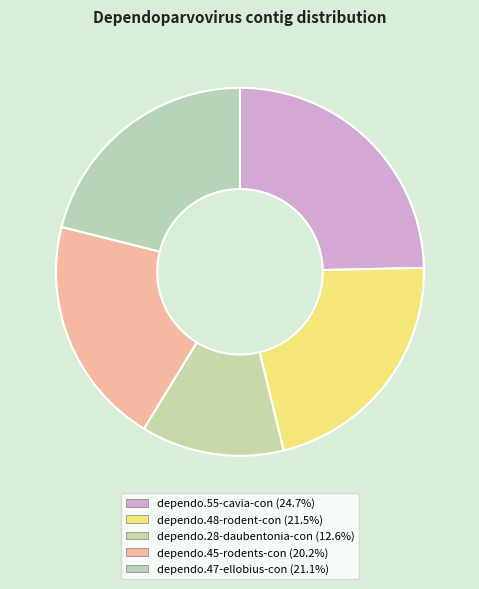

How many segments does this pie chart have?

5